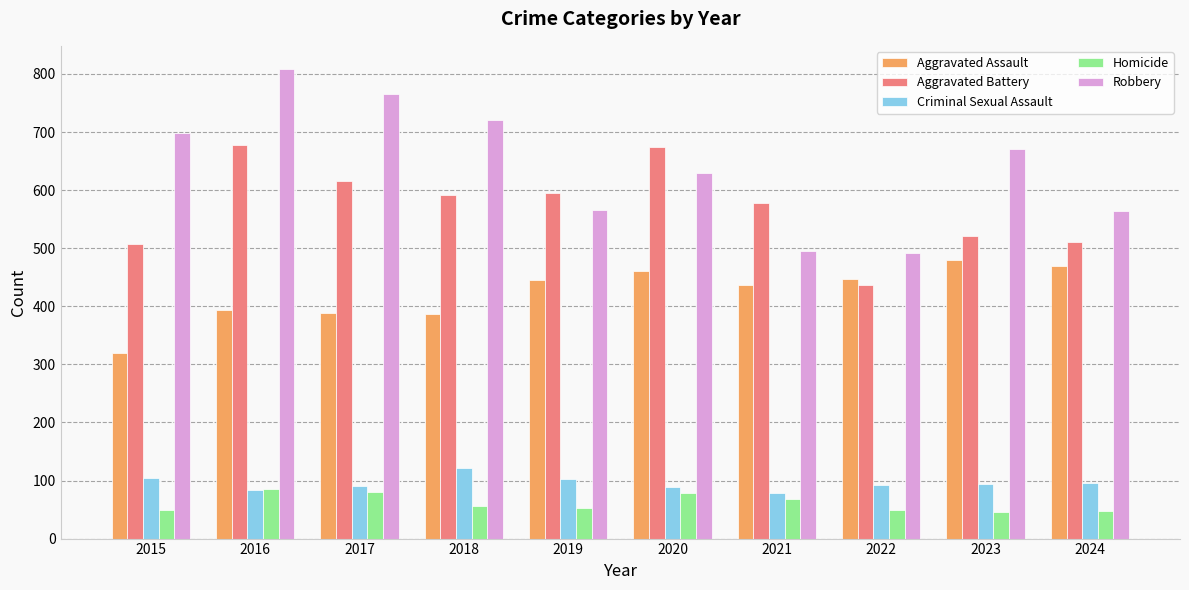

What is the spread (max minus min) of values at 2018?

664